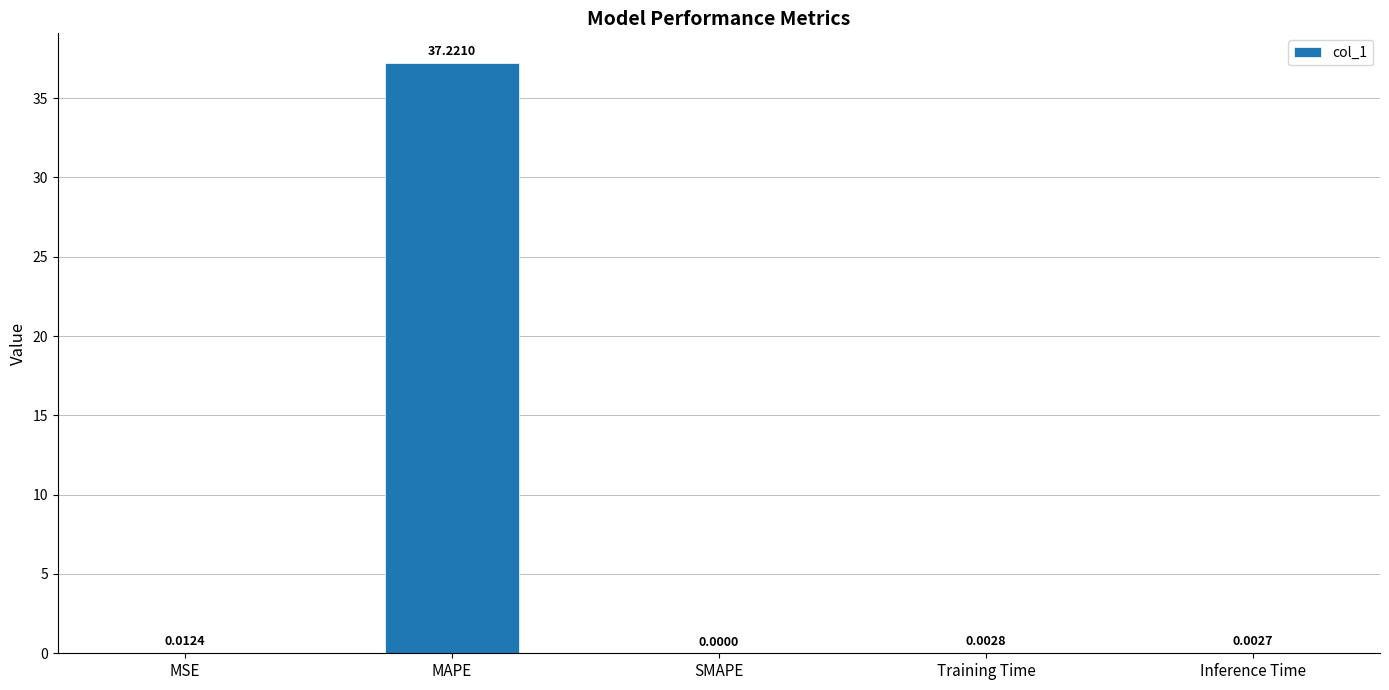

What is the sum of the values at MAPE and SMAPE?

37.2